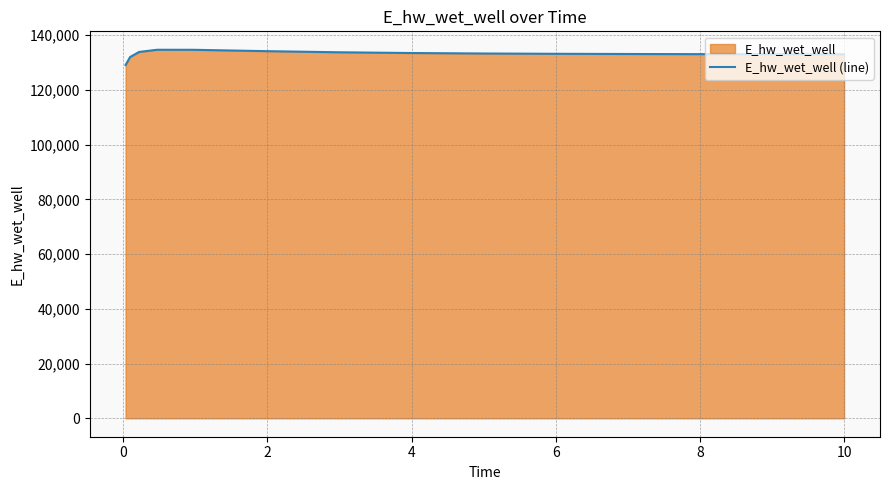

What is the minimum value shown in the chart?

129076.1